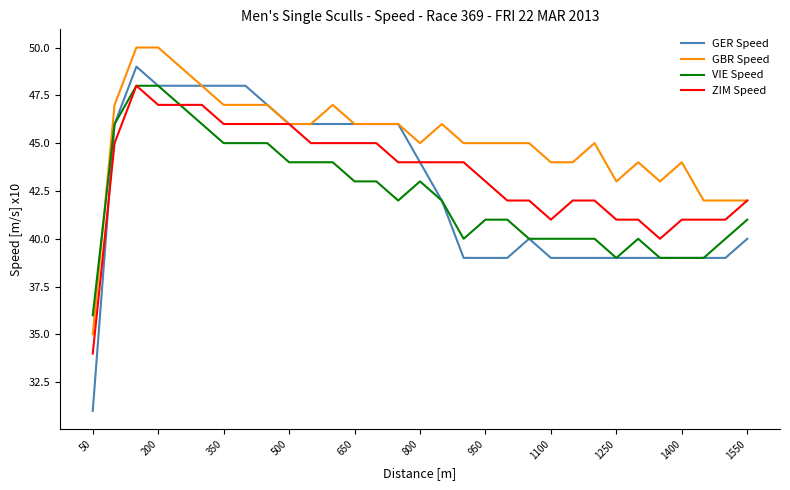

Which series ends up on top after the final intersection of VIE Speed and GBR Speed?

GBR Speed